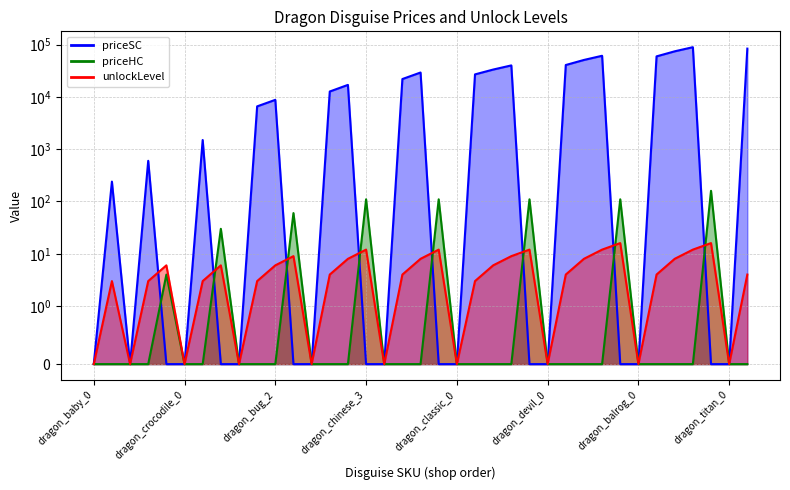

After their last crossing, which series has the higher values: unlockLevel or priceHC?

priceHC